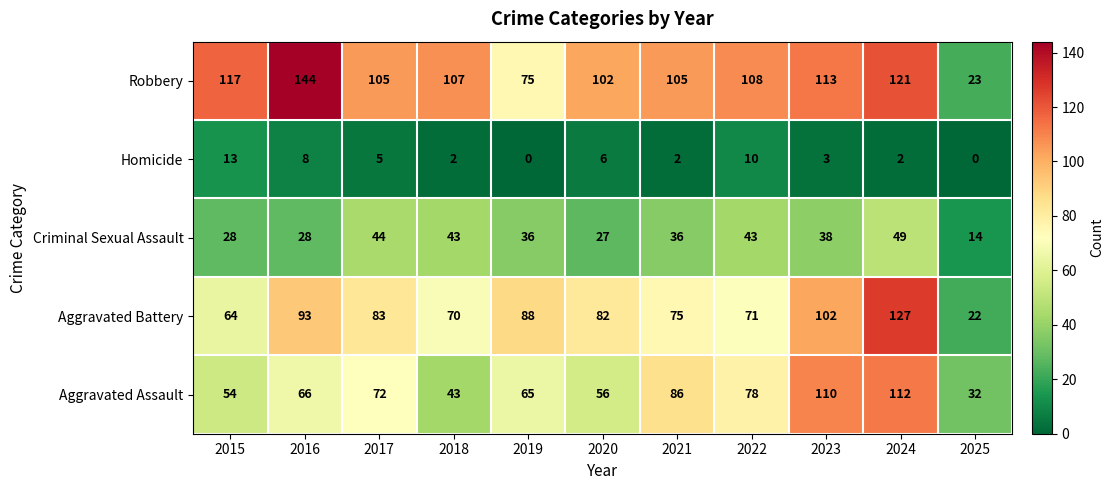

What is the difference between the maximum and minimum values in the Aggravated Battery series?

105